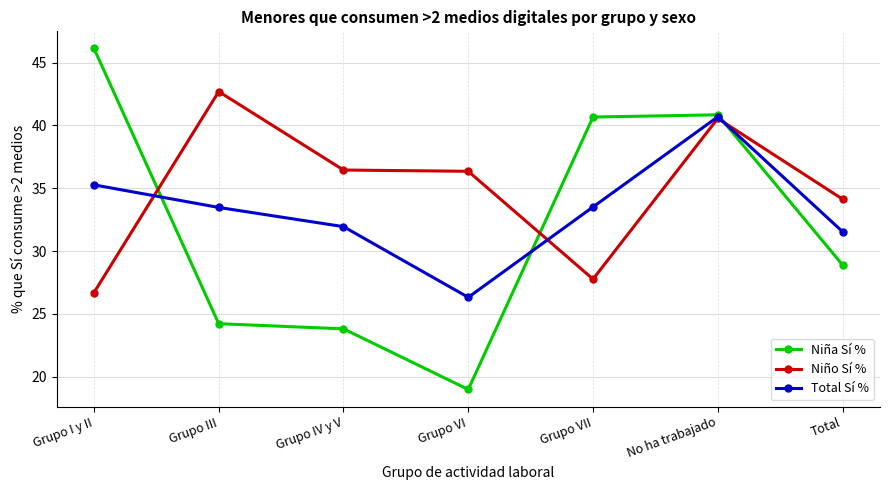

Does the chart have visible grid lines?

Yes